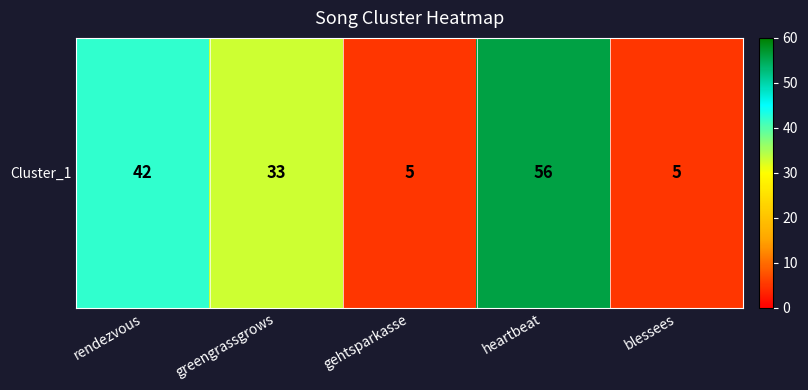

What is the ratio of the value at gehtsparkasse to the value at greengrassgrows?

0.2